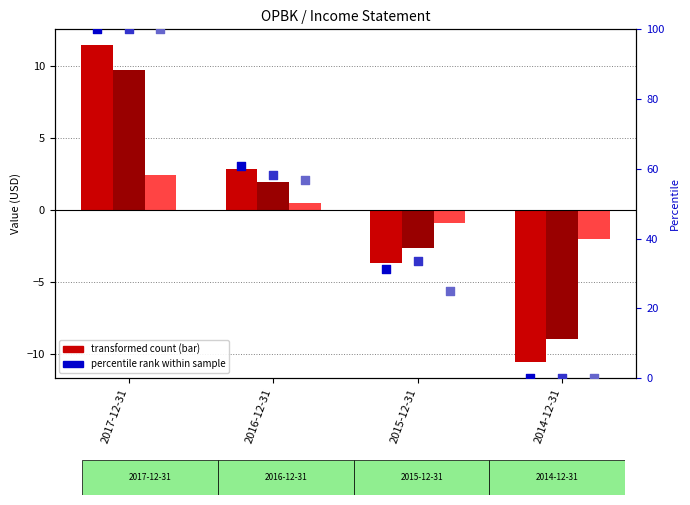

At how many categories does at least one series exceed 23?

3